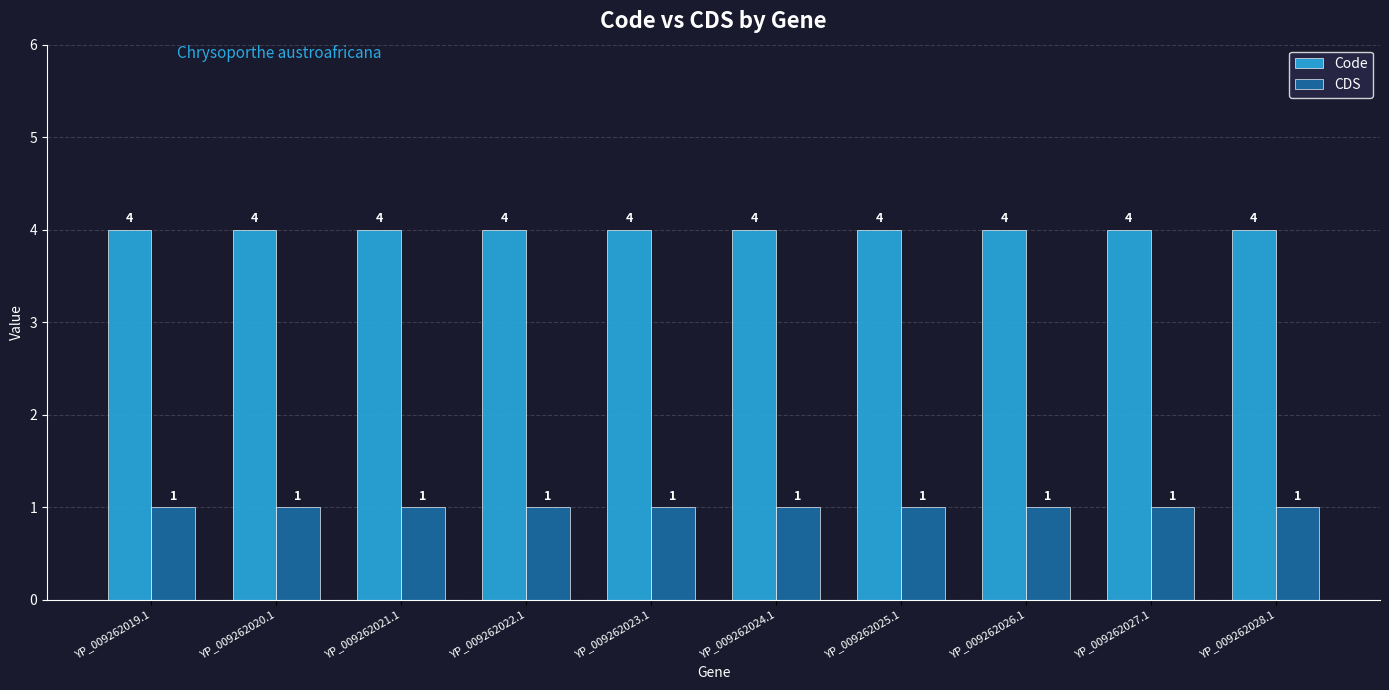

List the series in order of their peak value, lowest first.

CDS, Code